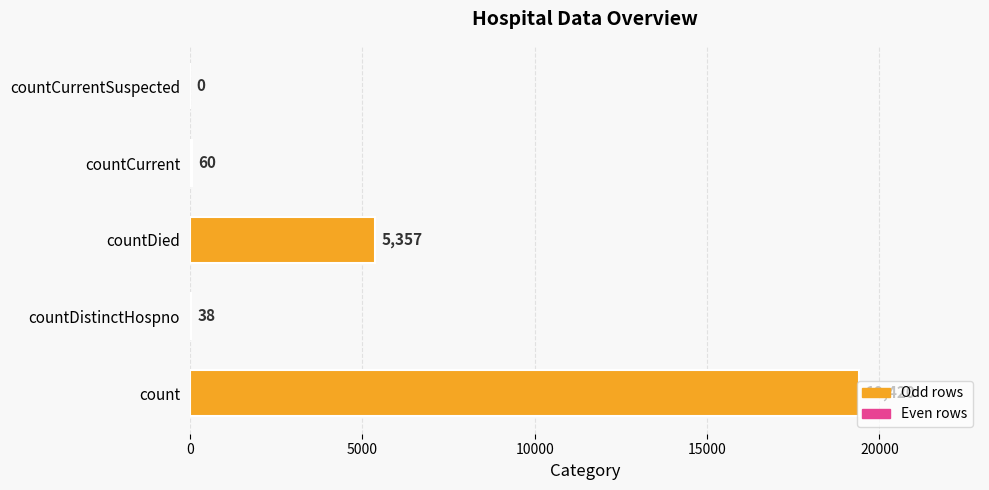

Count the number of data series in this chart.

1